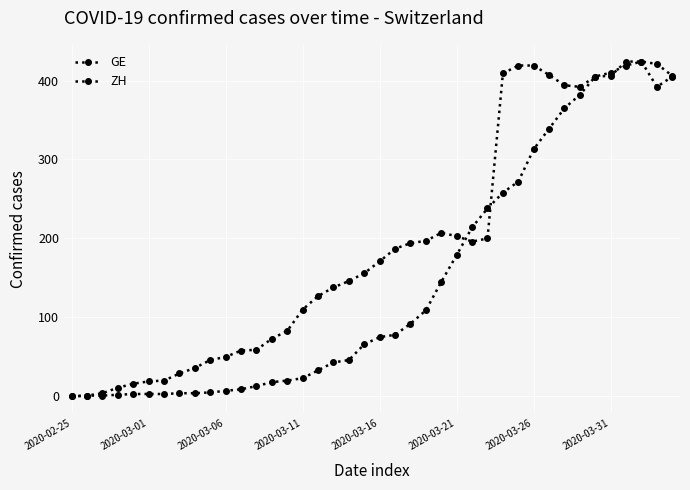

How many data points in ZH are less than 171?

20